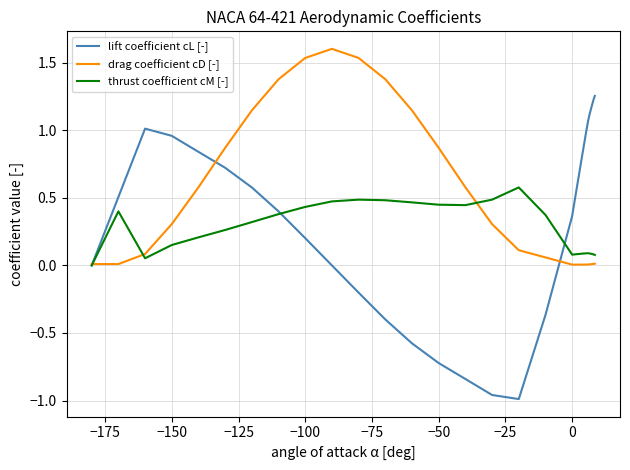

Which series has the largest range (max minus min)?

lift coefficient cL [-]